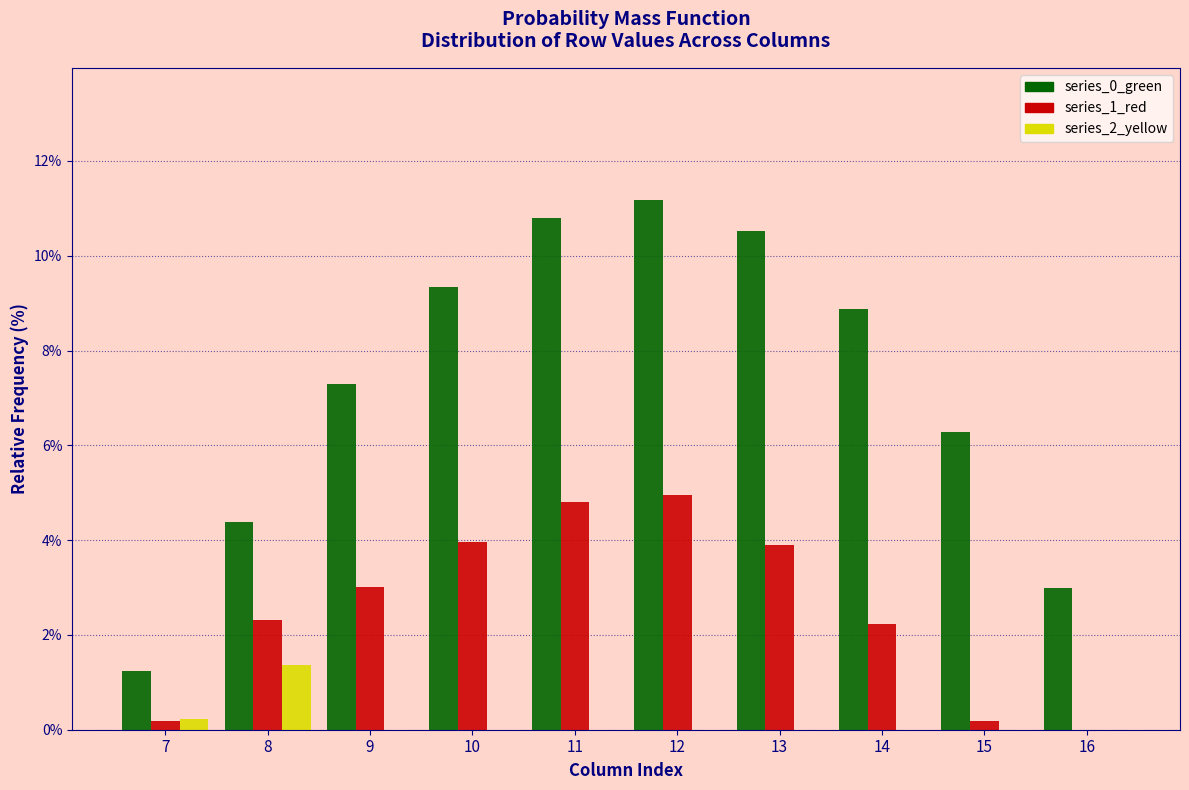

Which series changed the most between 13 and 16?

series_0_green